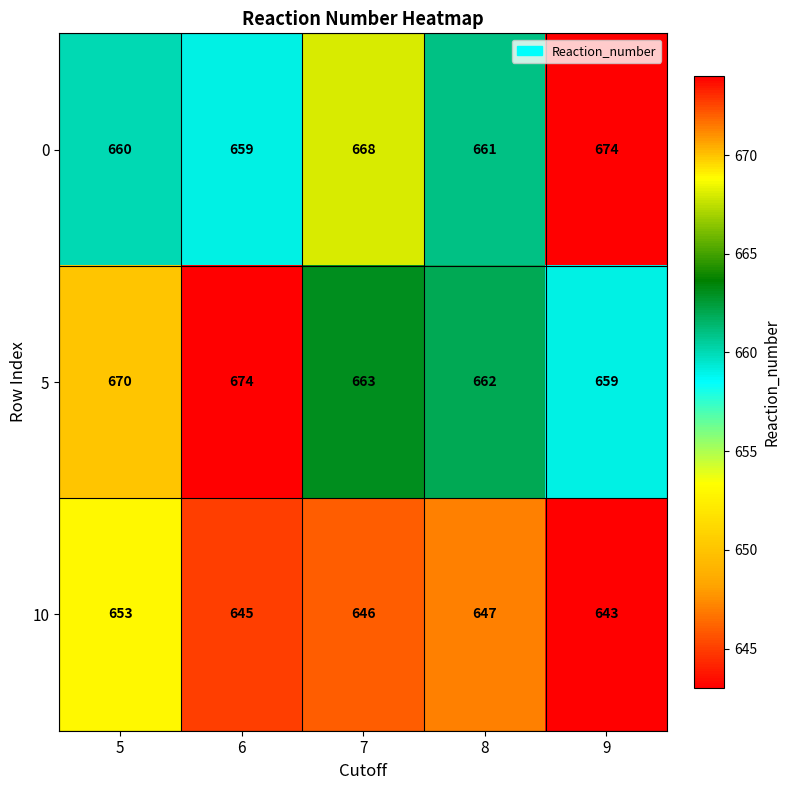

Between 5 and 6, which series saw the biggest shift?

10